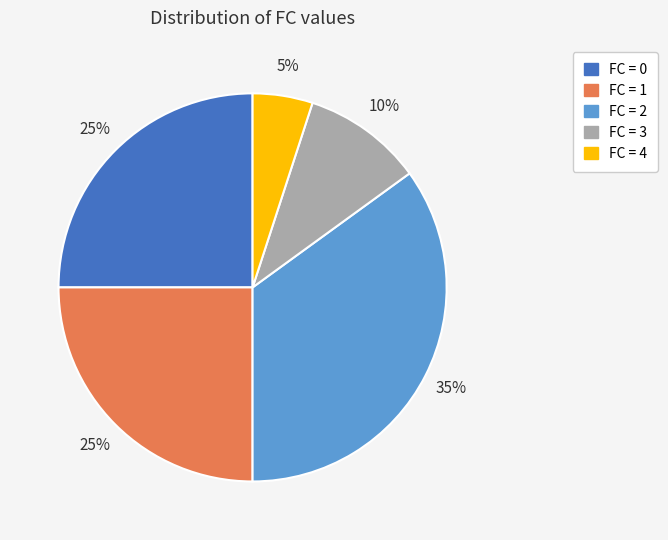

Combined, do FC = 0 and FC = 4 account for over 50%?

No